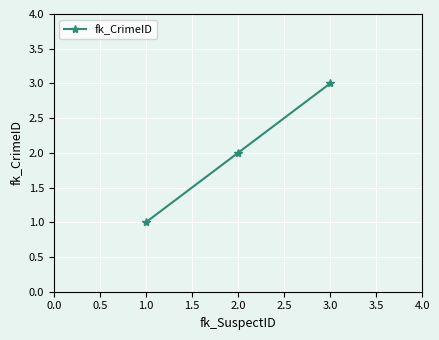

True or false: the data shows 1 at 1.0.

True